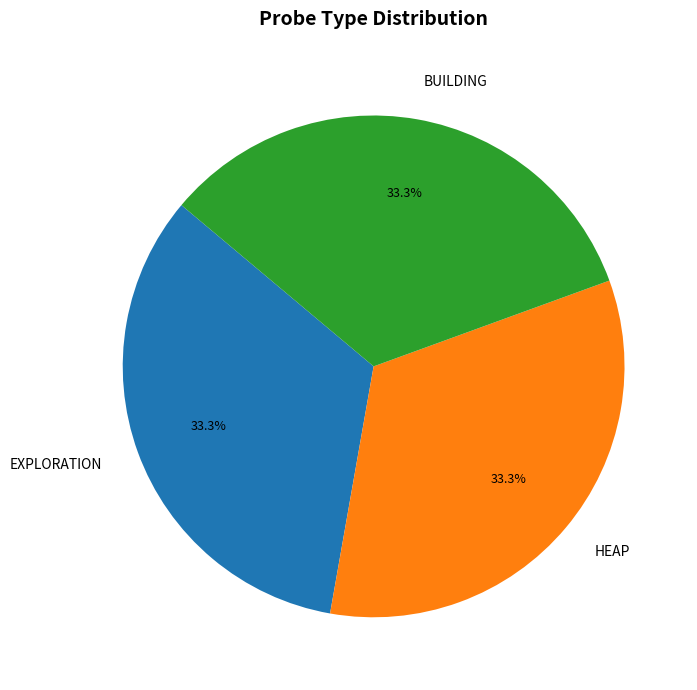

What percentage do EXPLORATION and BUILDING together represent?

66.7%